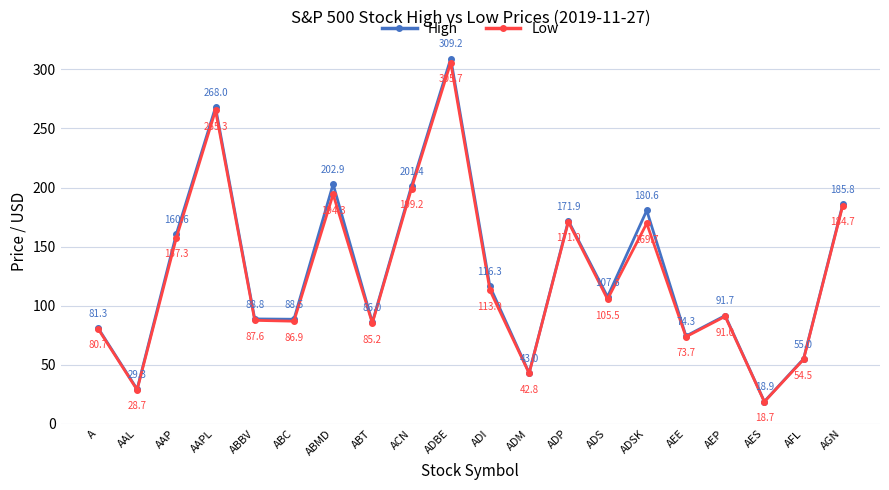

What is the difference between the High values at AAPL and ADSK?

87.4